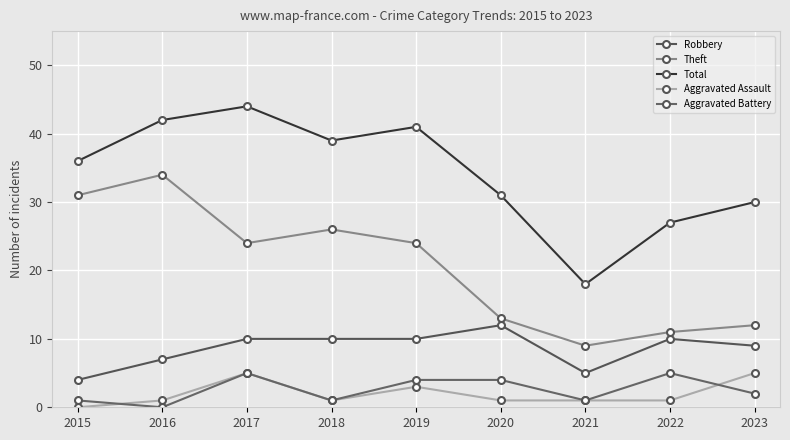

How many values in the Theft series are below 24?

4